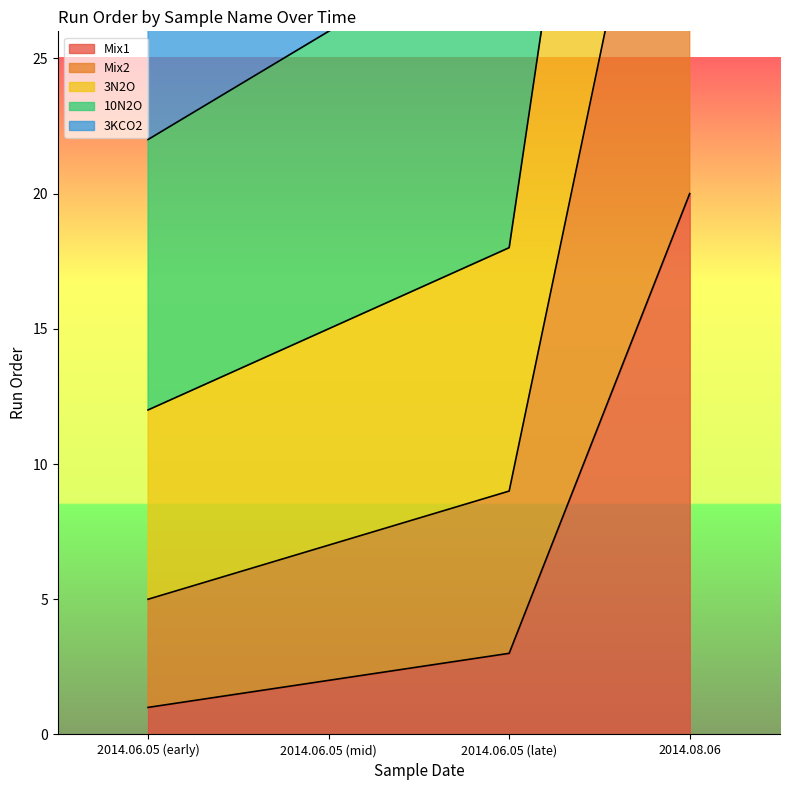

Which category has the highest value in the 10N2O series?

2014.08.06